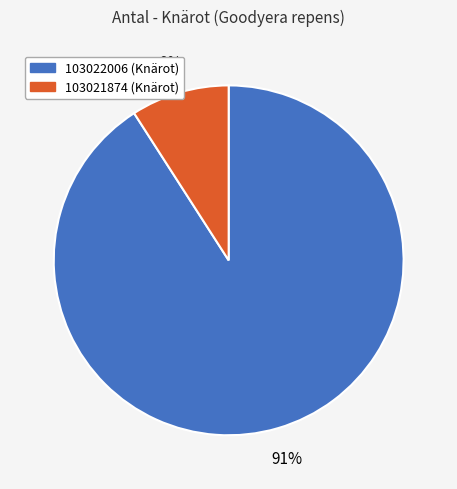

Do 103022006 (Knärot) and 103021874 (Knärot) together represent more than half of the pie?

Yes